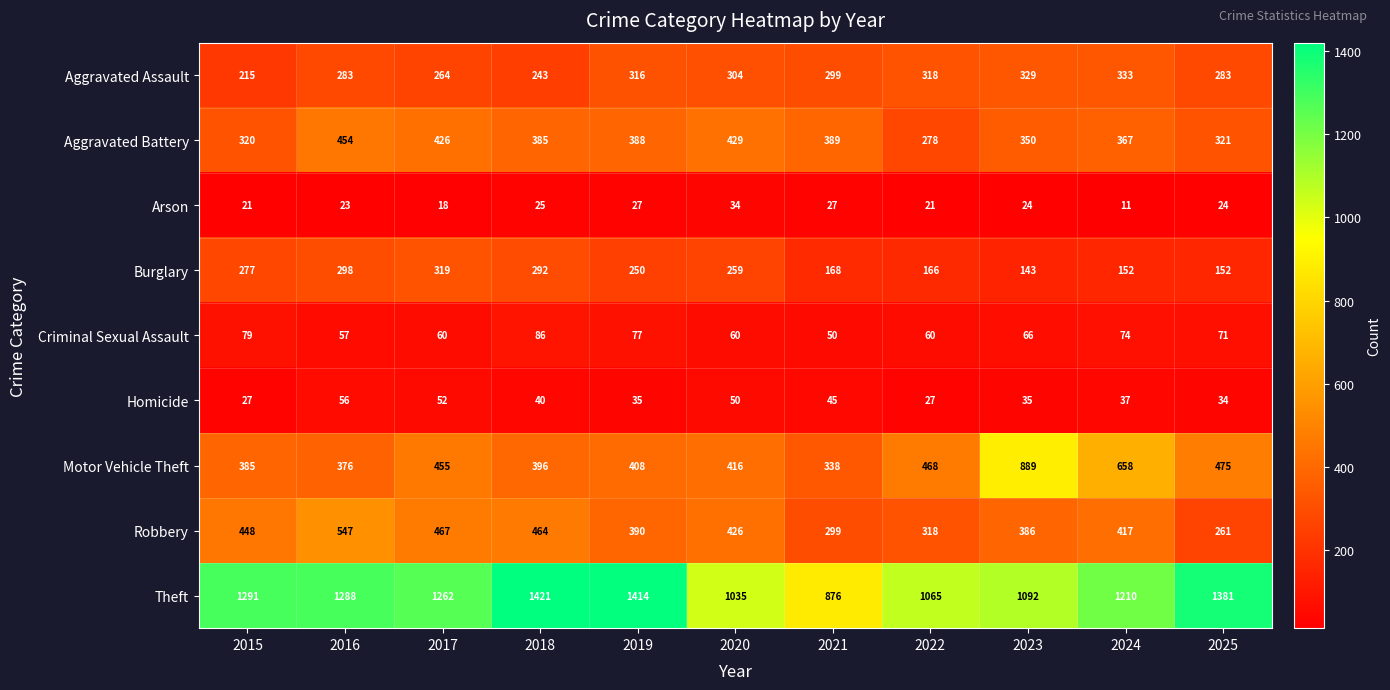

Rank the series by their maximum value, from lowest to highest.

Arson, Homicide, Criminal Sexual Assault, Burglary, Aggravated Assault, Aggravated Battery, Robbery, Motor Vehicle Theft, Theft